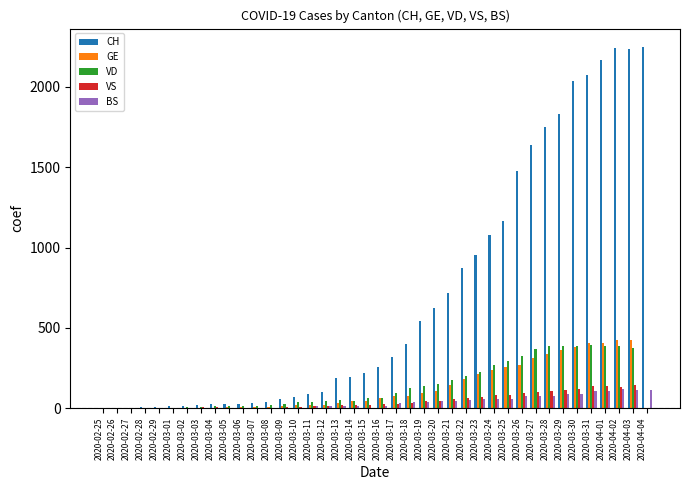

What is the sum of all VD values?

5550